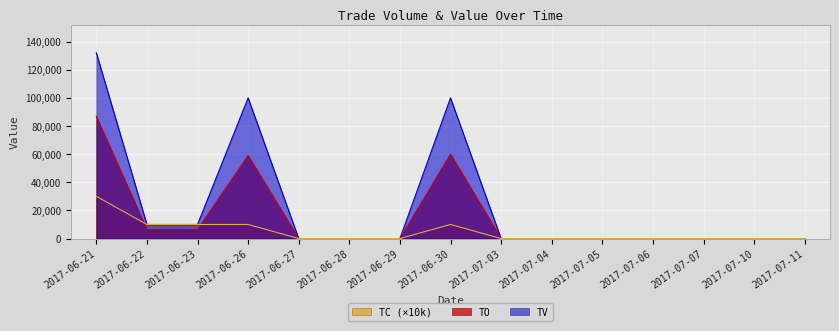

What is the sum of the TV values at 2017-06-30 and 2017-07-07?

100000